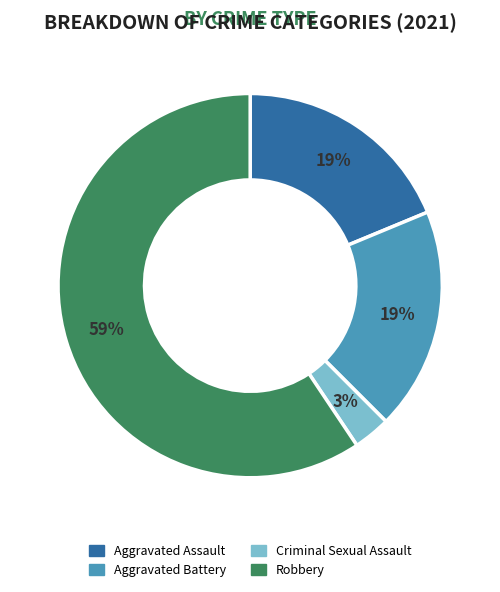

Is the sum of Robbery and Criminal Sexual Assault greater than half?

Yes